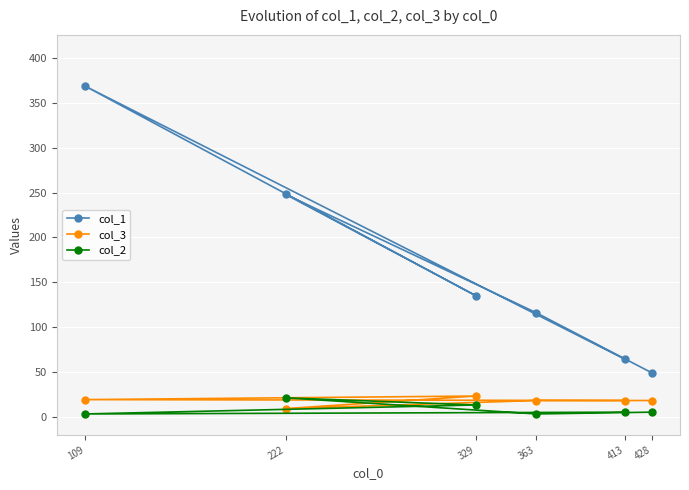

How many categories are shown in the chart?

6